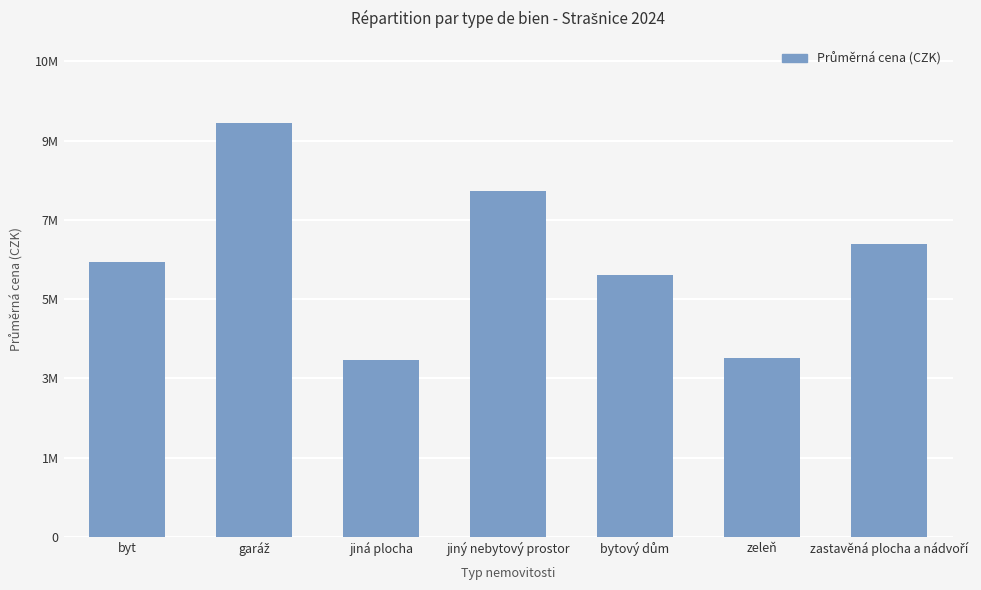

Rank the categories by value from lowest to highest.

jiná plocha, zeleň, bytový dům, byt, zastavěná plocha a nádvoří, jiný nebytový prostor, garáž